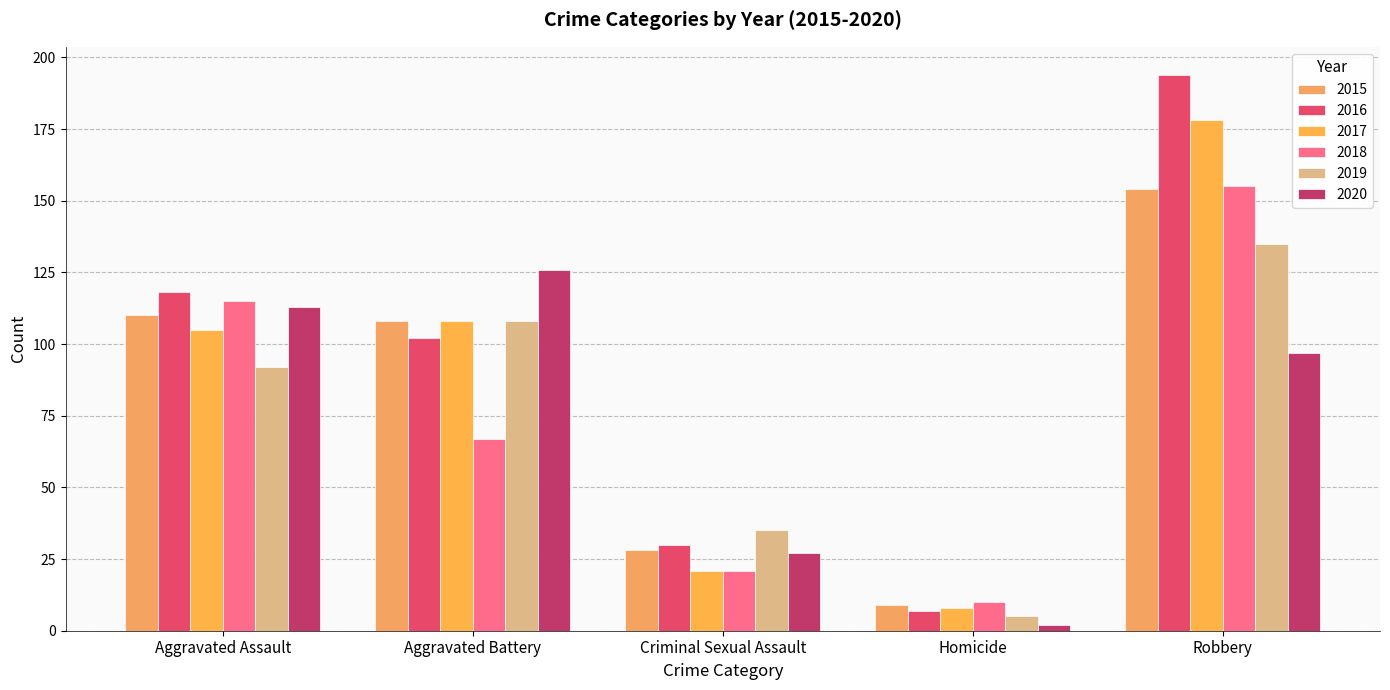

Rank the categories by 2018 value from highest to lowest.

Robbery, Aggravated Assault, Aggravated Battery, Criminal Sexual Assault, Homicide